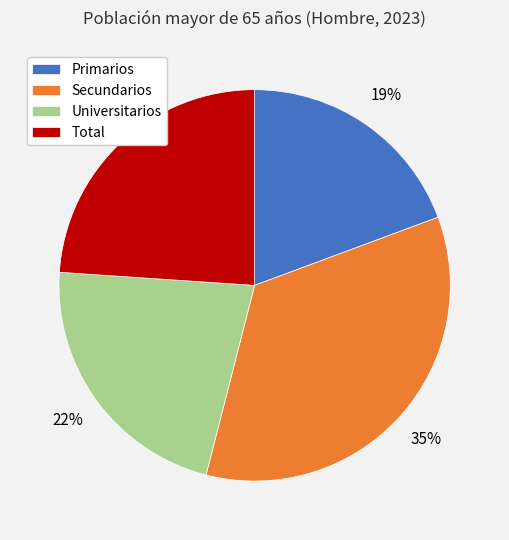

Between Primarios and Total, which is larger?

Total